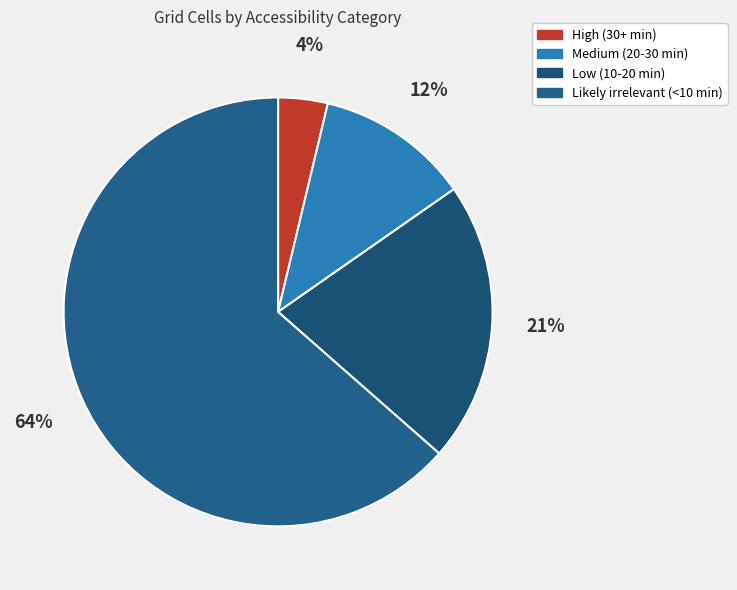

Which category has the biggest portion of the pie?

Likely irrelevant (<10 min)